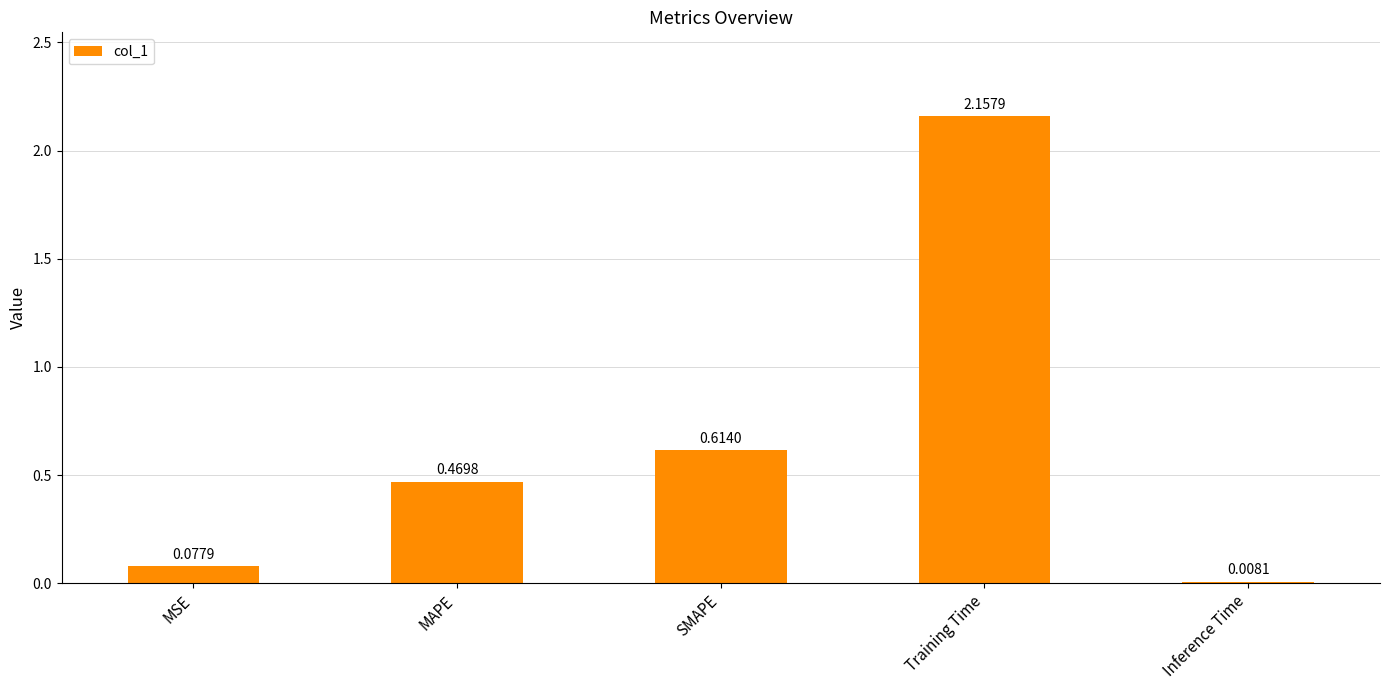

Which label corresponds to the smallest value in the chart?

Inference Time